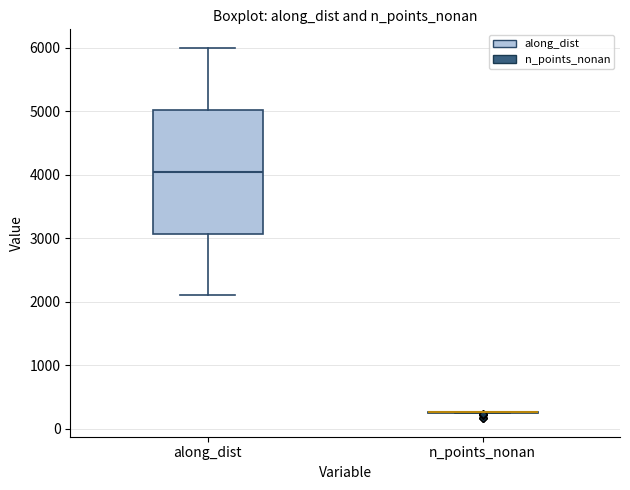

Where is the upper edge of the box for along_dist on the y-axis? The values are not printed on the chart, so give them approximately, as read against the axis.

5000